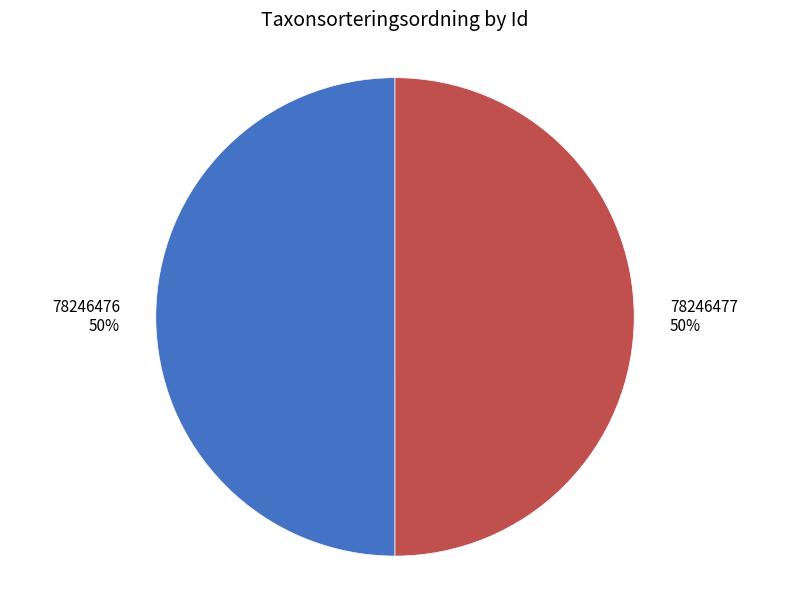

The 78246477 slice represents 41% of the pie. True or false?

False